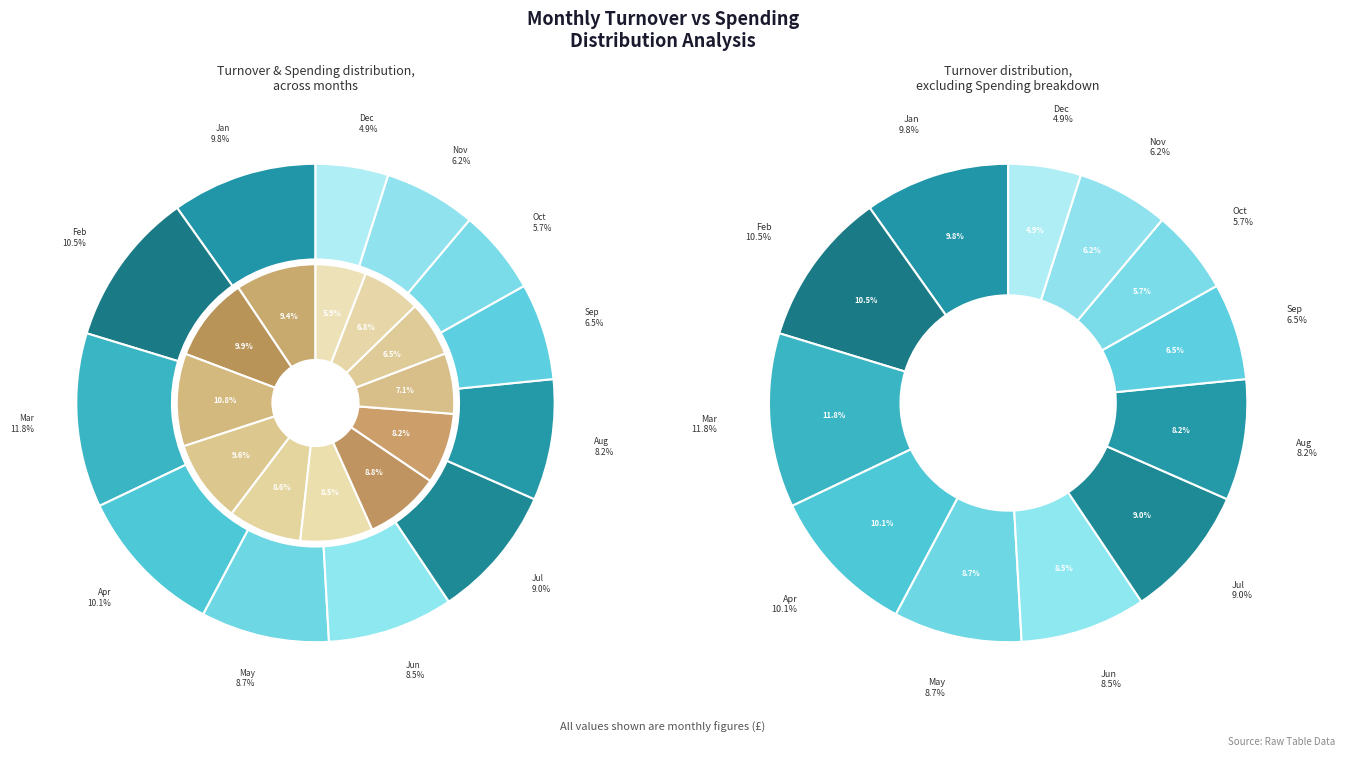

Is it true that Jan is 22% of the pie?

False